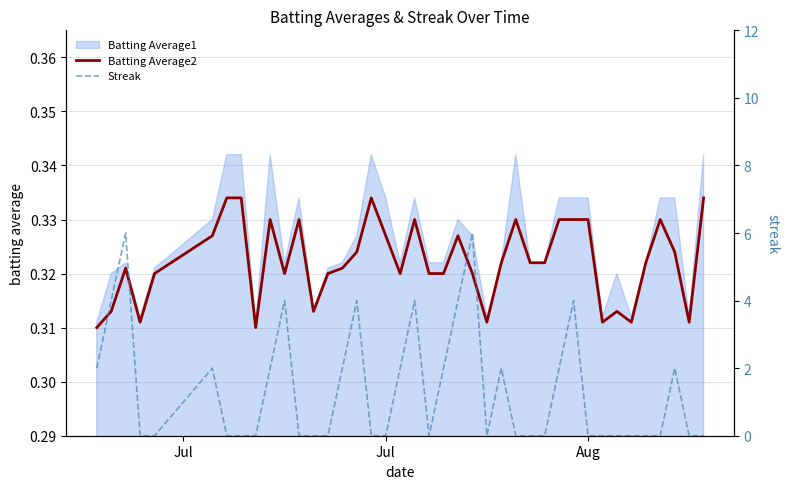

Count the Streak values in the range 0 to 2.

32